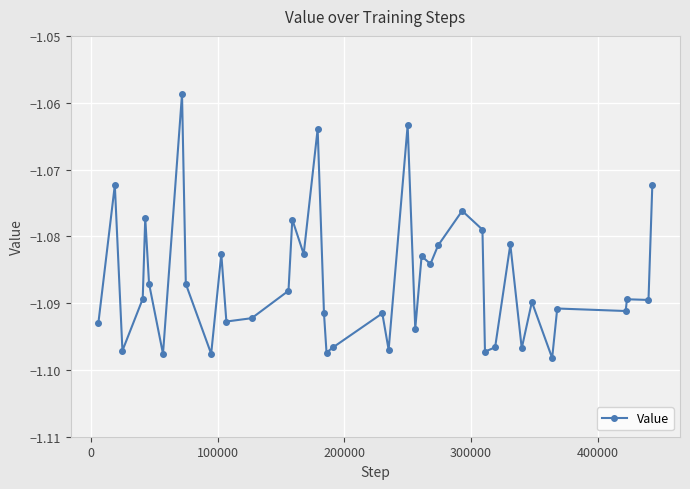

What is the sum of all values?

-43.5